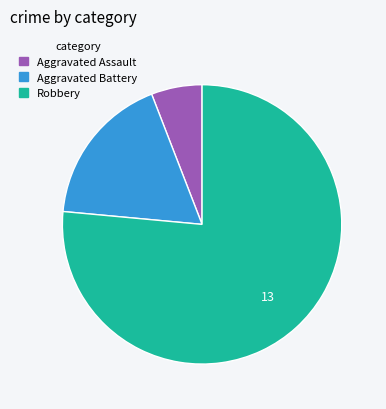

Which slice represents more than half of the pie?

Robbery